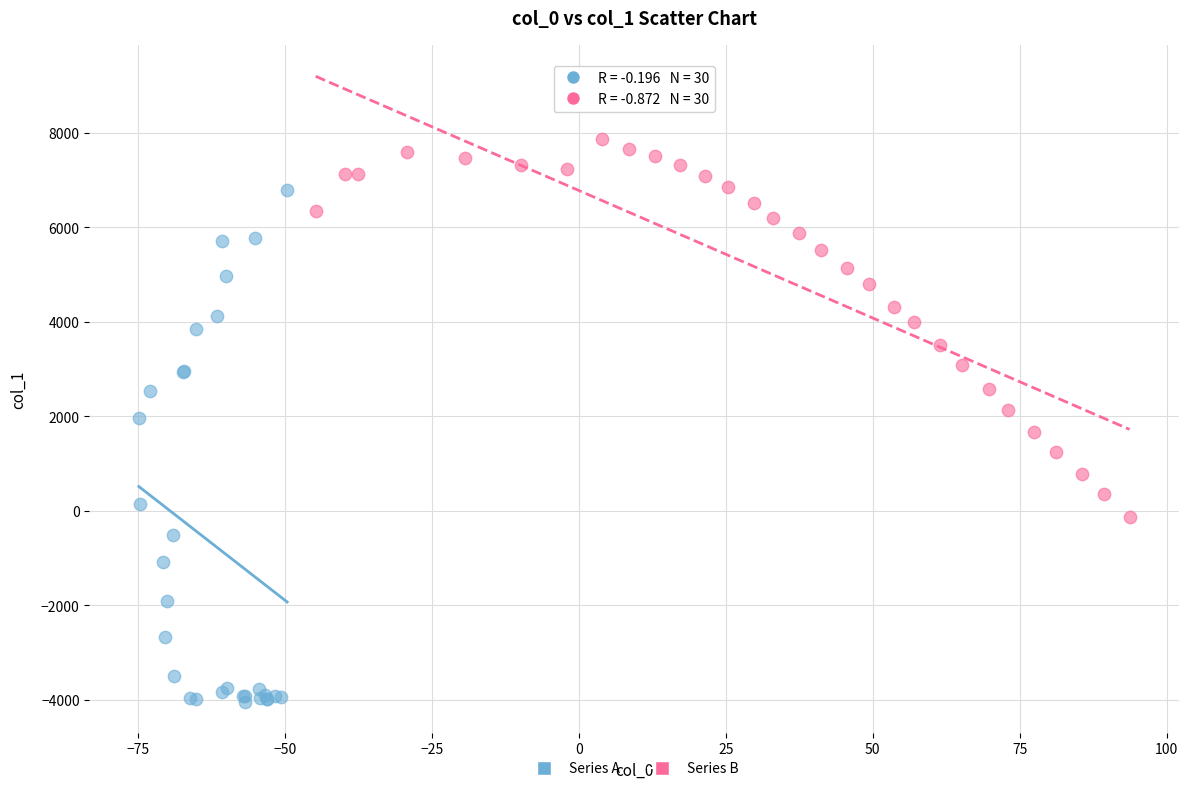

Which series has the widest spread of Y values?

Series A